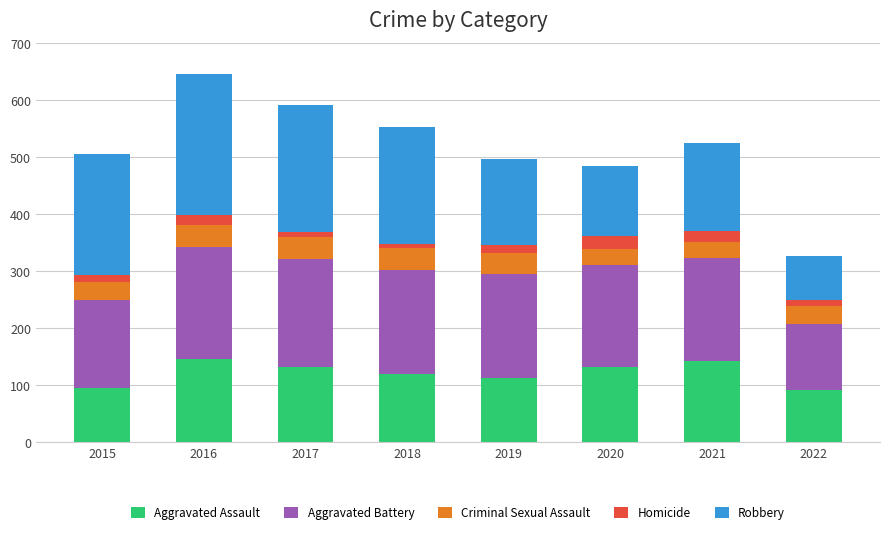

What is the highest value of the Aggravated Assault series?

146